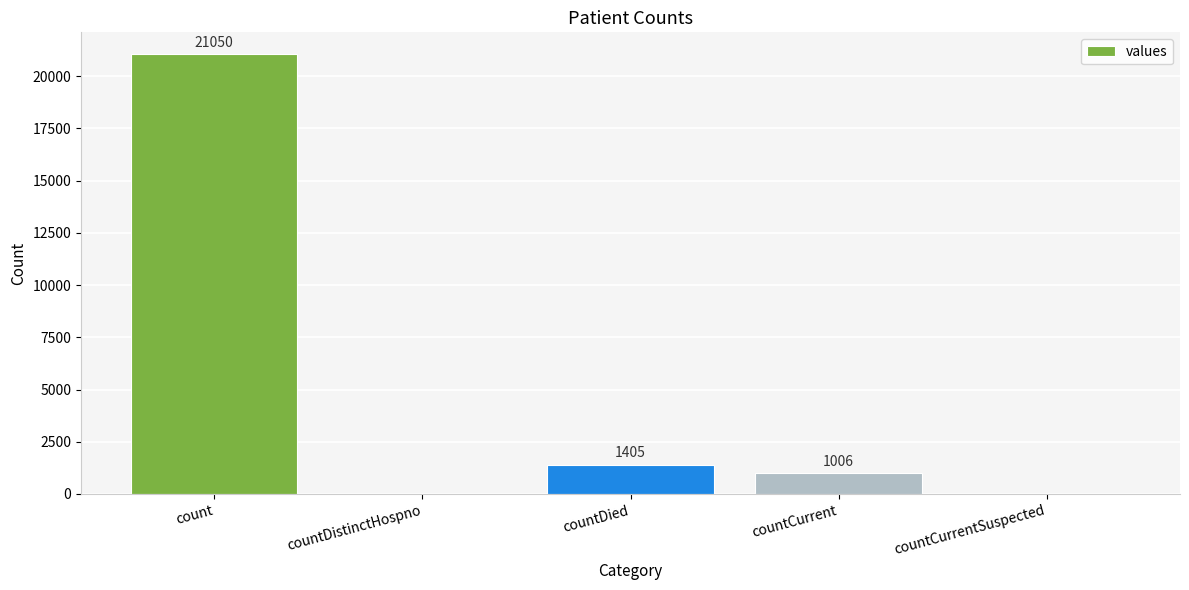

True or false: the data shows -7896 at countDistinctHospno.

False